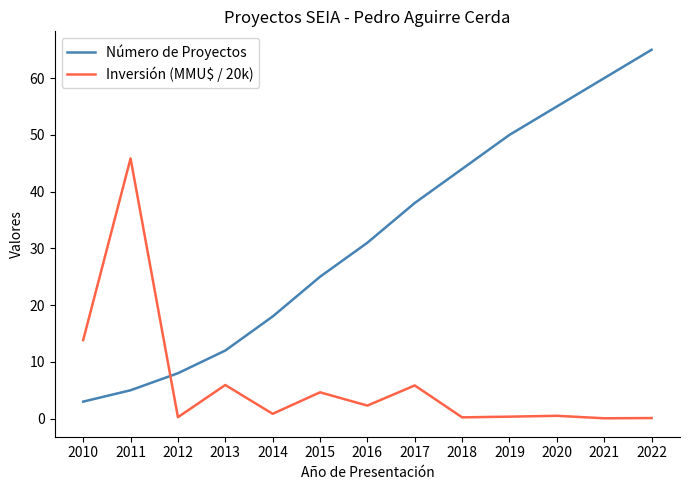

Rank the series at 2015 from highest to lowest value.

Número de Proyectos, Inversión (MMU$ / 20k)